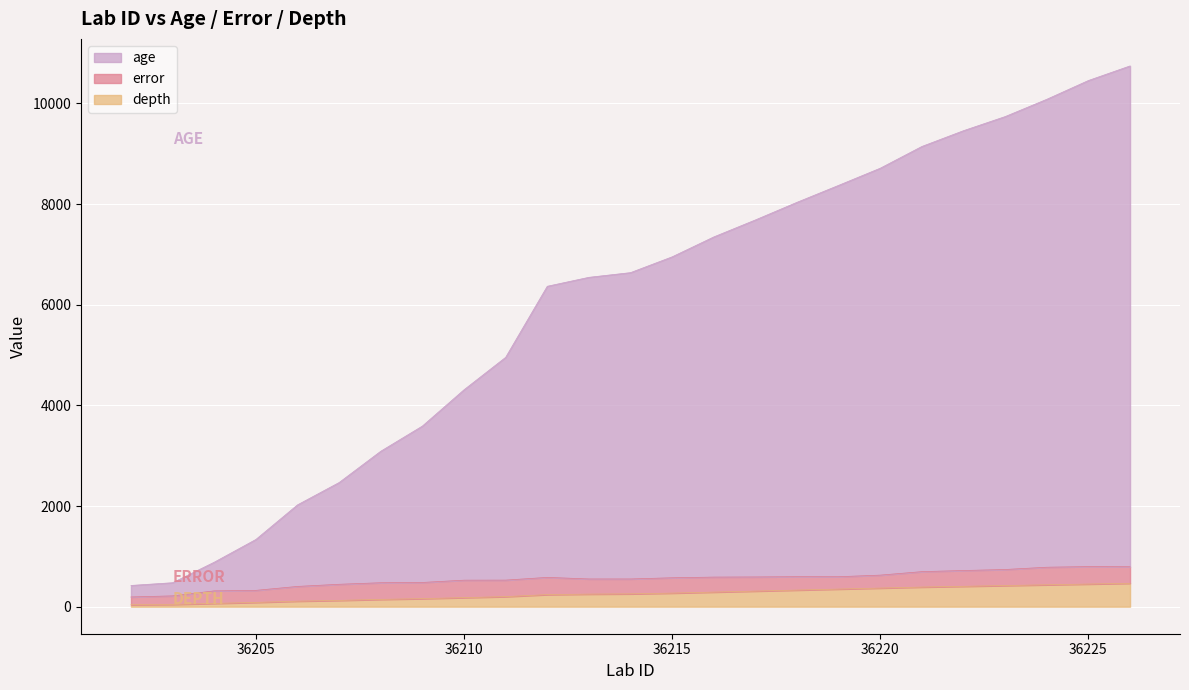

Which series has the widest spread of values?

age